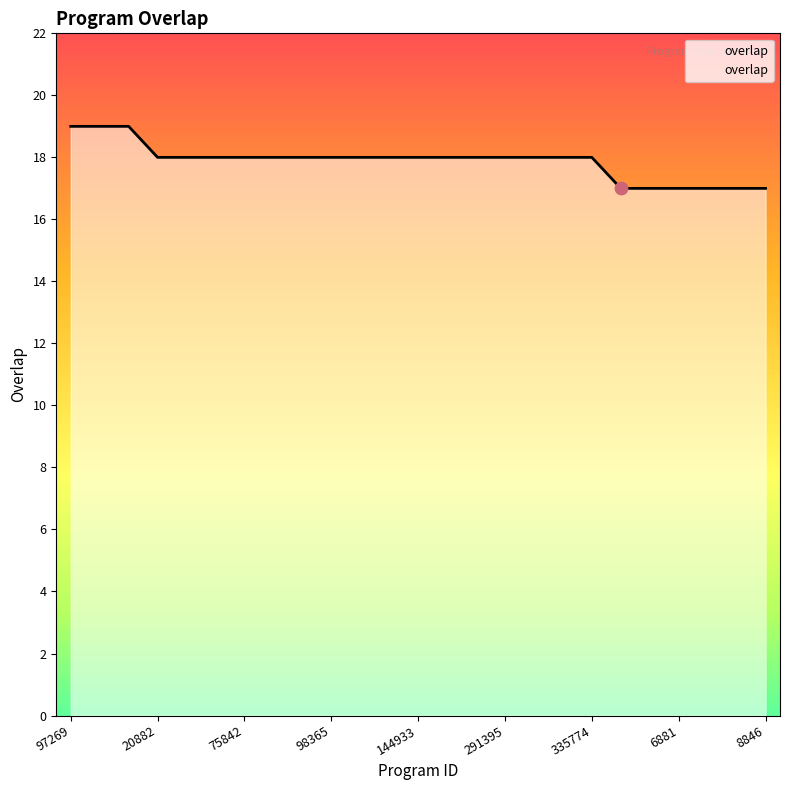

What is the smallest value displayed?

17